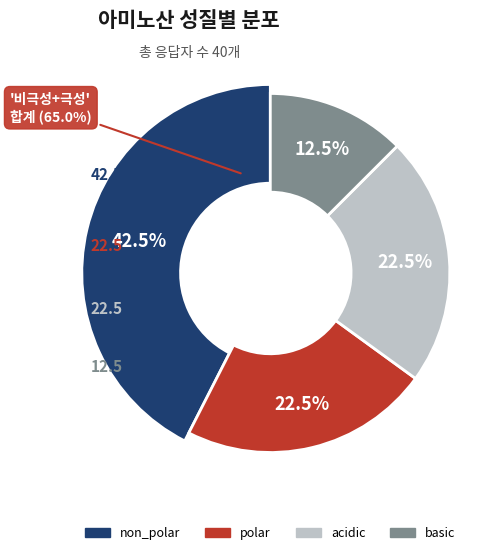

Approximately how many times larger is the value at non_polar compared to acidic?

1.9